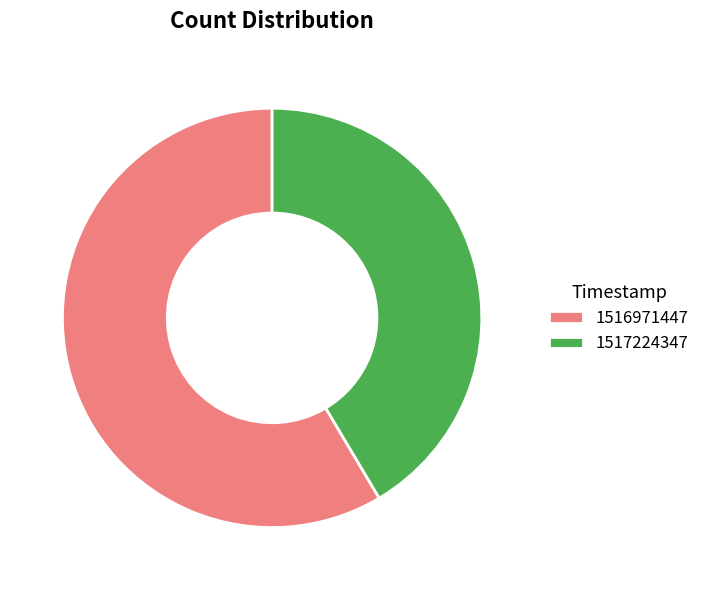

Which category has the smallest portion of the pie?

1517224347